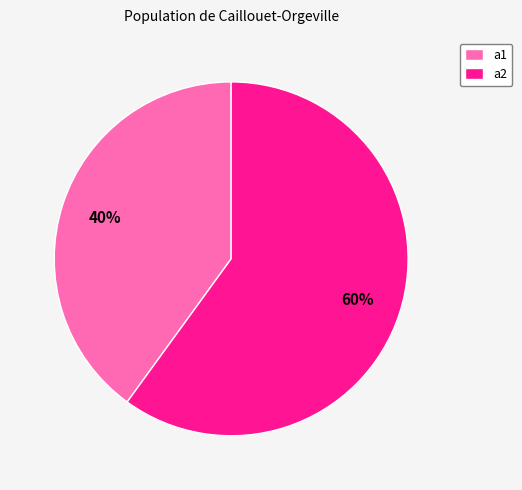

Do a2 and a1 together represent more than half of the pie?

Yes